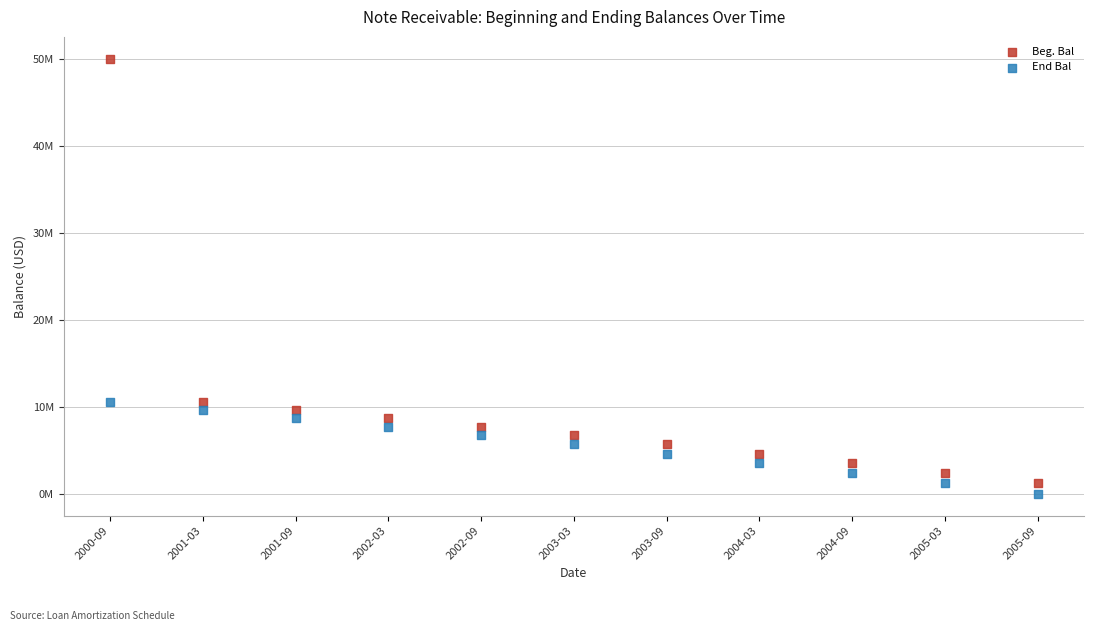

What are all the series names shown in the legend?

Beg. Bal, End Bal